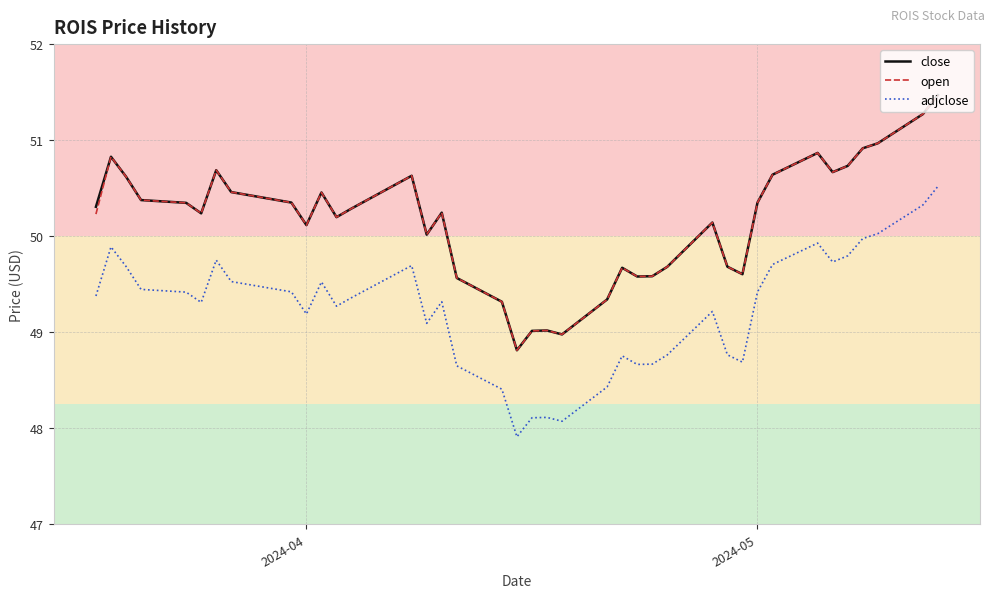

What is the maximum value for adjclose?

50.5